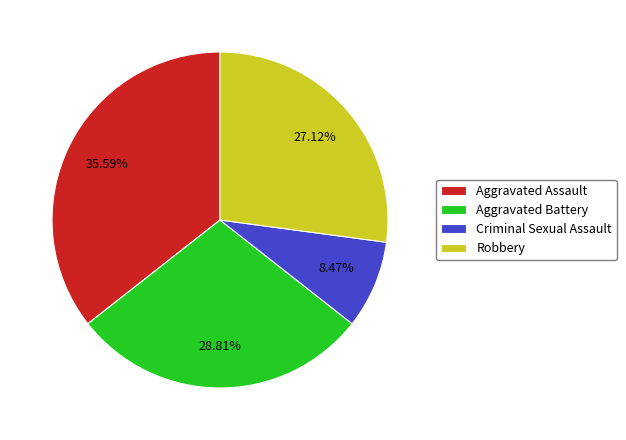

Which category has the smallest portion of the pie?

Criminal Sexual Assault